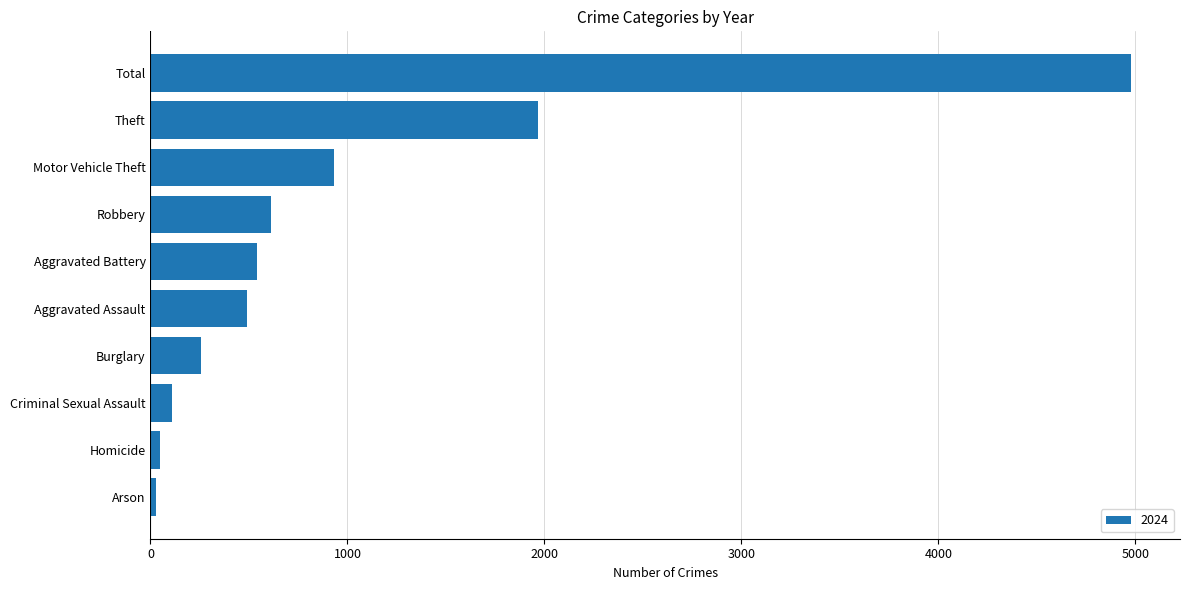

The chart shows a value of 492 at Aggravated Assault. True or false?

True